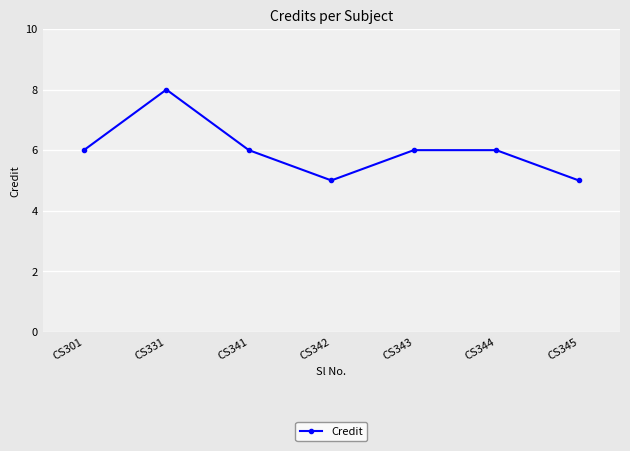

What is the average value?

6